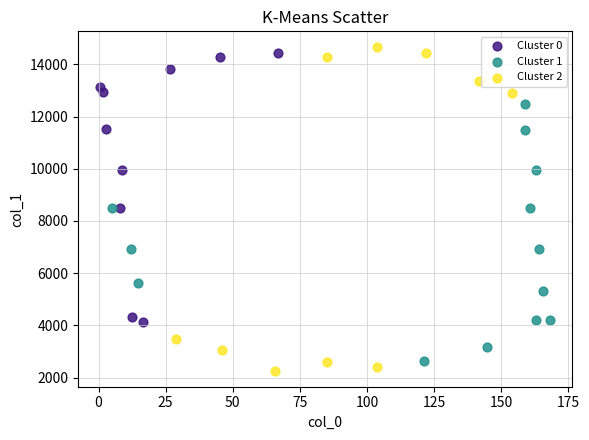

Which series contains the highest Y value?

Cluster 2